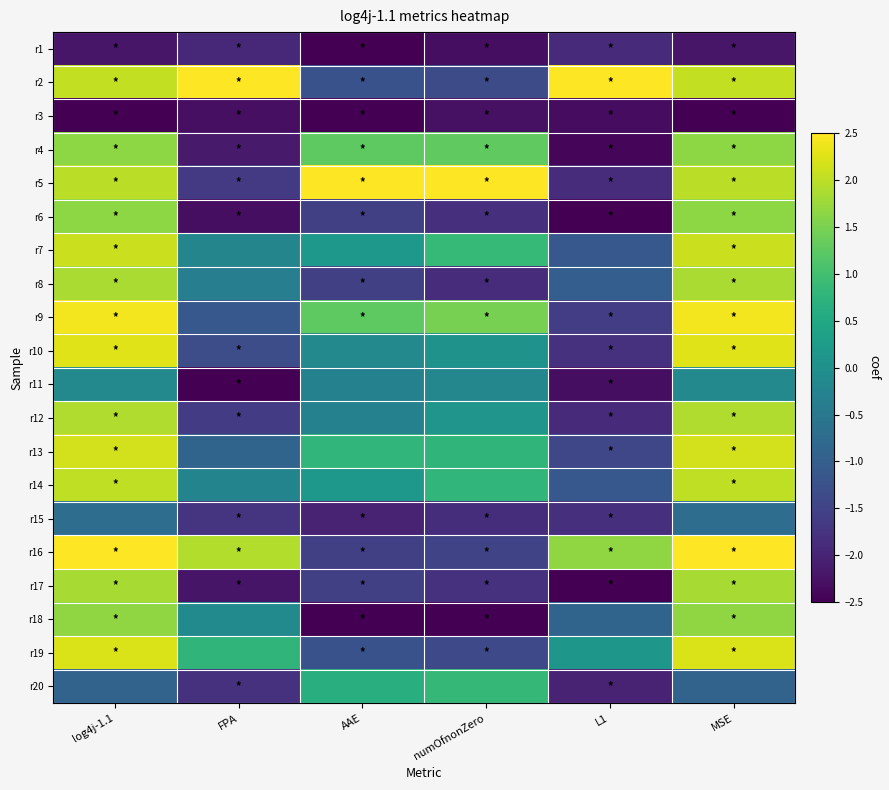

Between log4j-1.1 and AAE, which is larger?

log4j-1.1